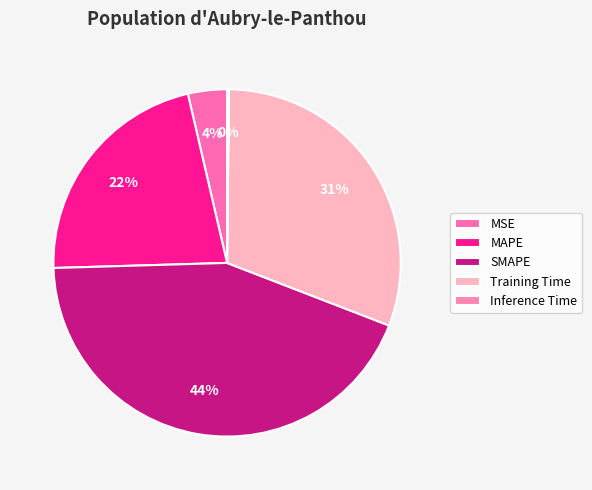

Rank the categories by value from highest to lowest.

SMAPE, Training Time, MAPE, MSE, Inference Time